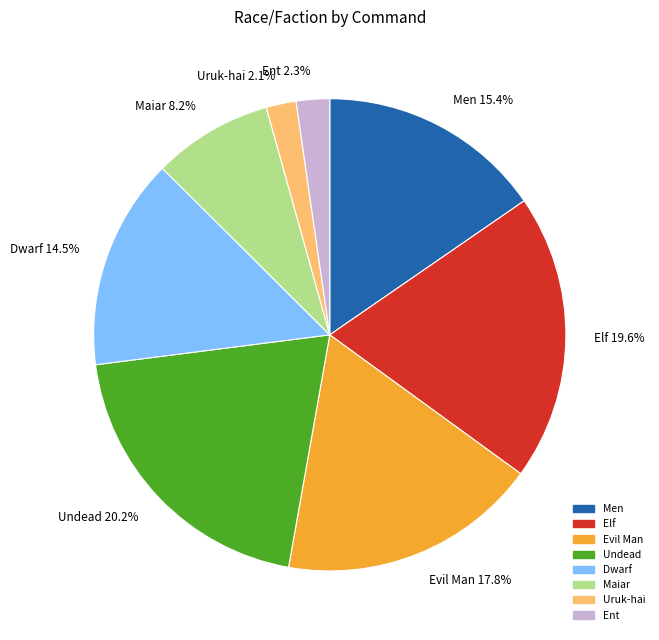

Which has a higher value, Ent 2.3% or Maiar 8.2%?

Maiar 8.2%